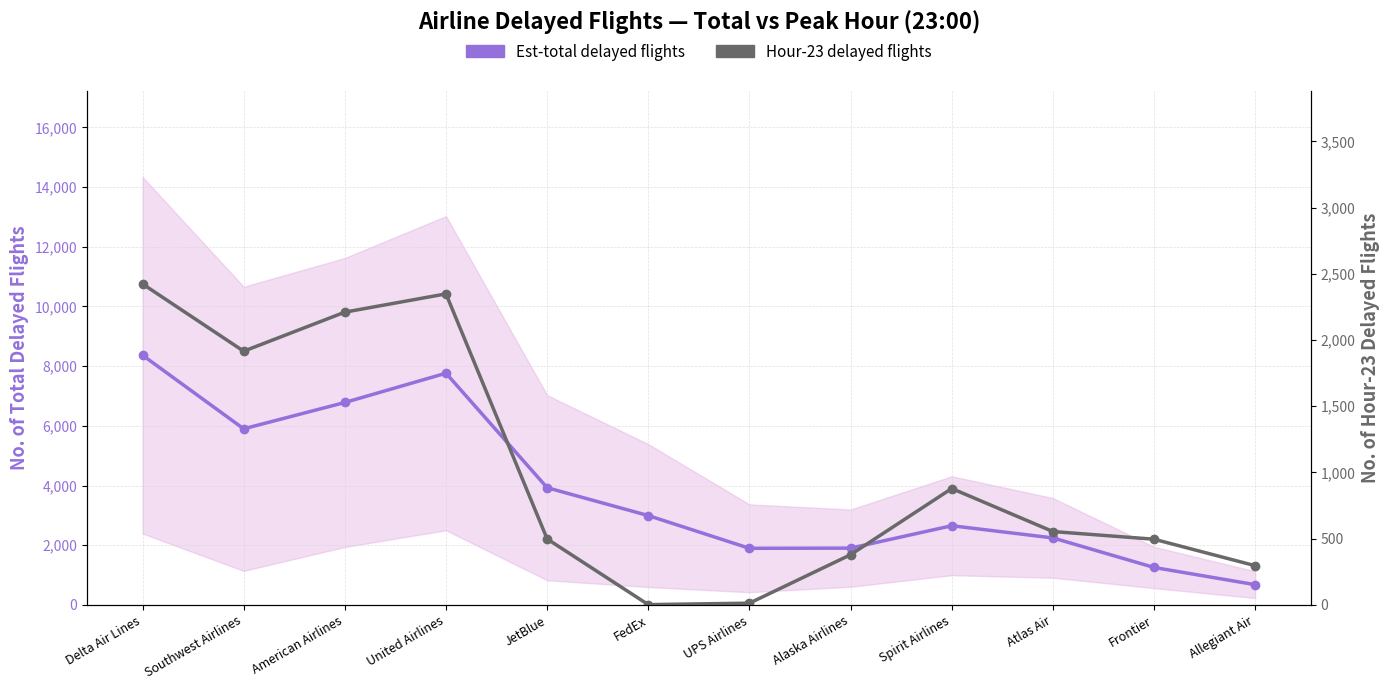

Which category has the highest value in the Est-total delayed flights series?

Delta Air Lines